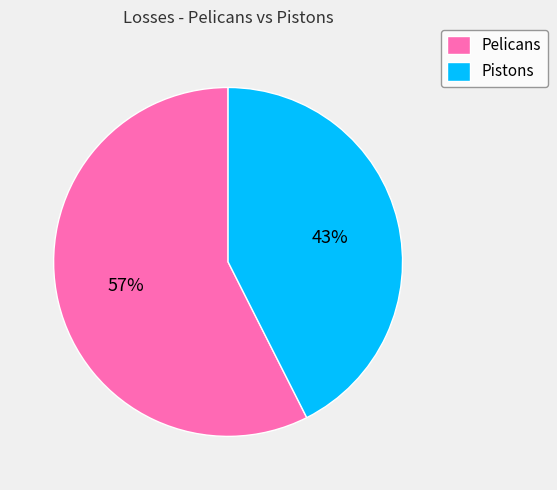

How many slices are in this pie chart?

2